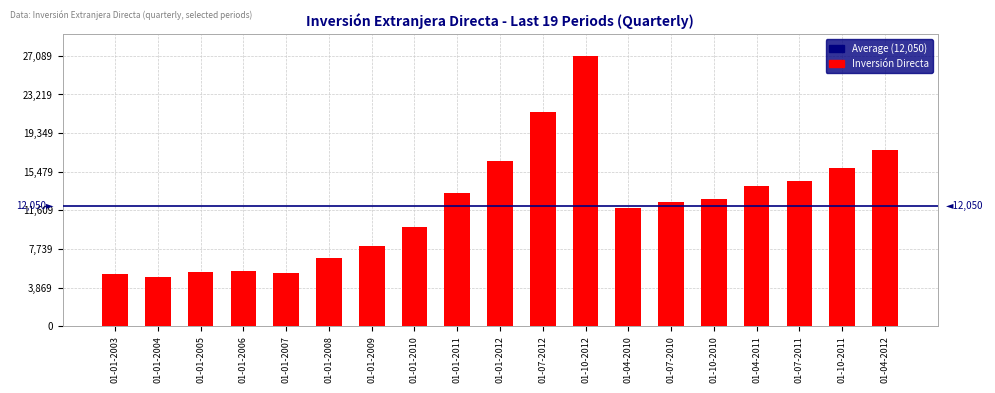

How many values are below 12427?

9